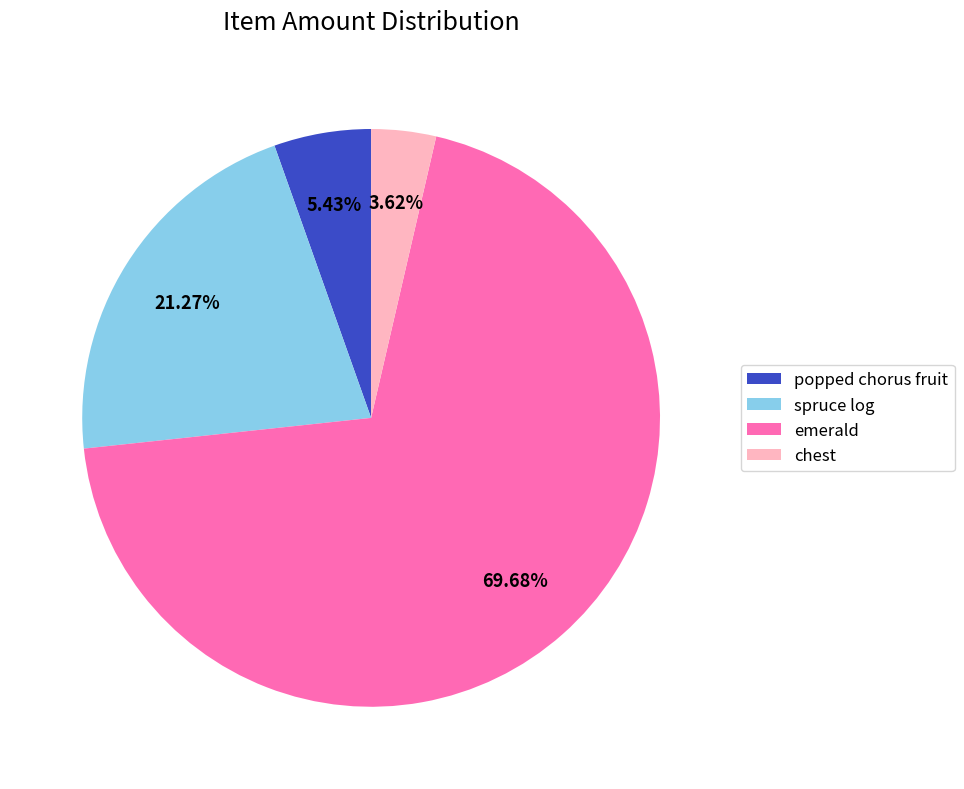

How many slices are in this pie chart?

4